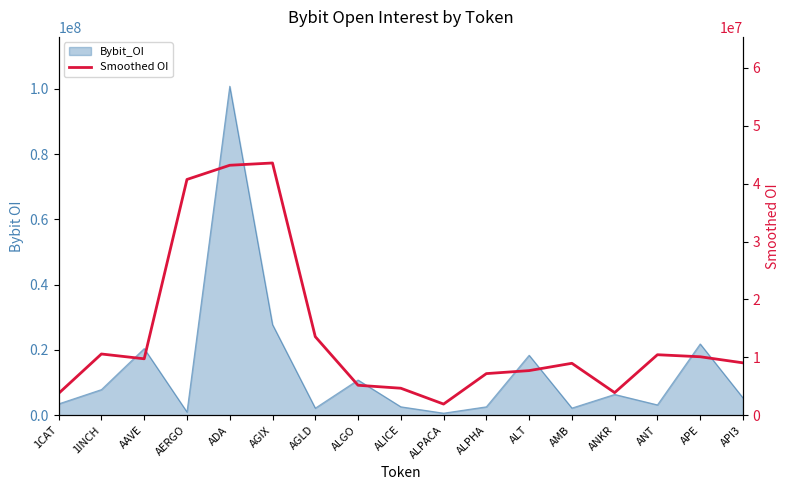

True or false: the data has more than 0 interior local peaks.

True